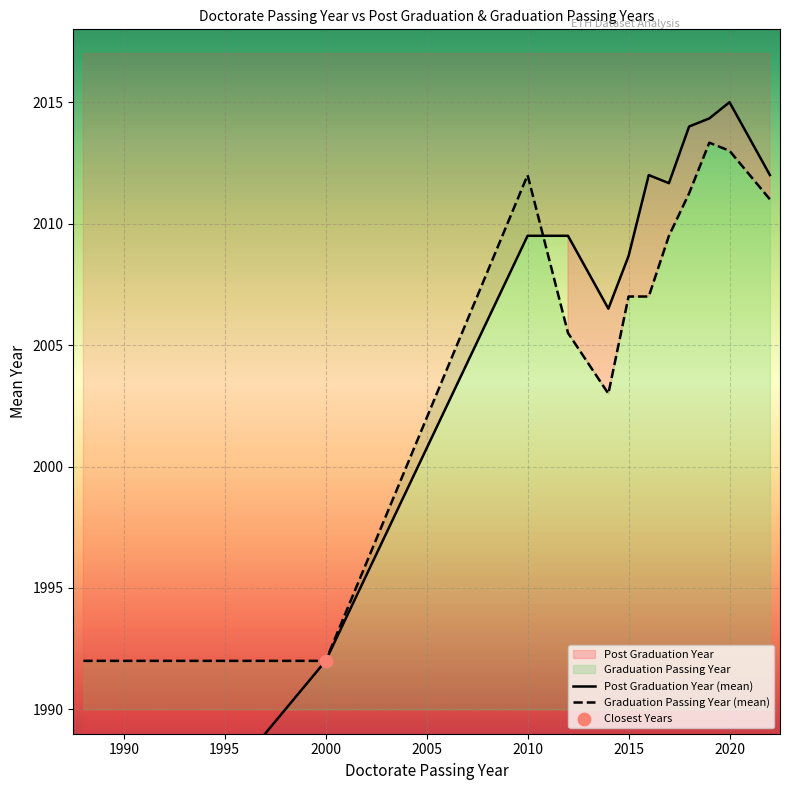

Which series has the largest total across all categories?

Post Graduation Year (mean)